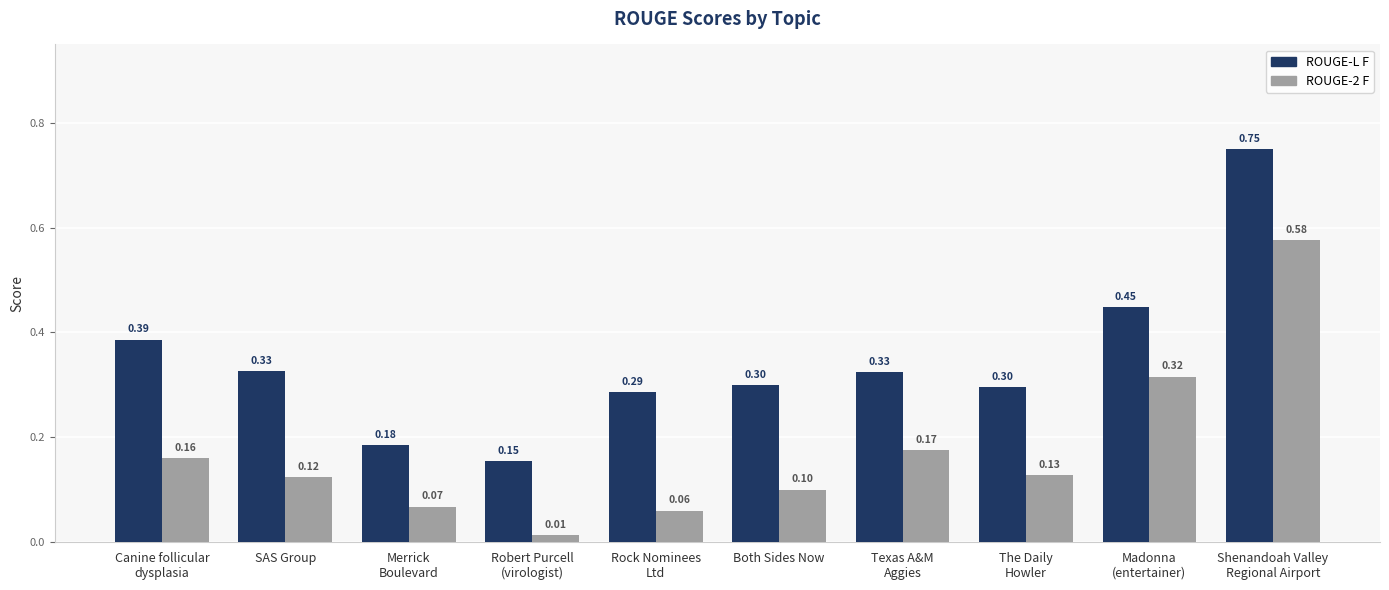

What is the value of the ROUGE-L F bar at the 6th from the left?

0.3